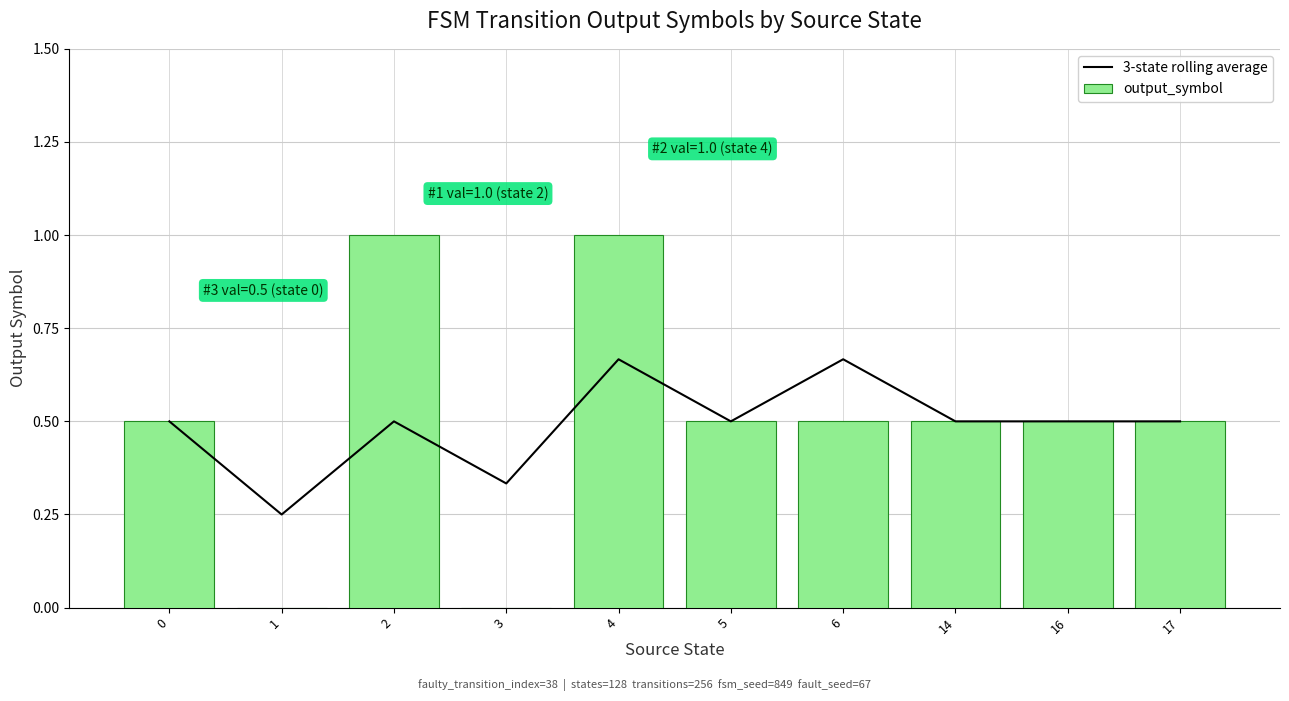

The 3-state rolling average series shows 0.7 at 4. True or false?

True